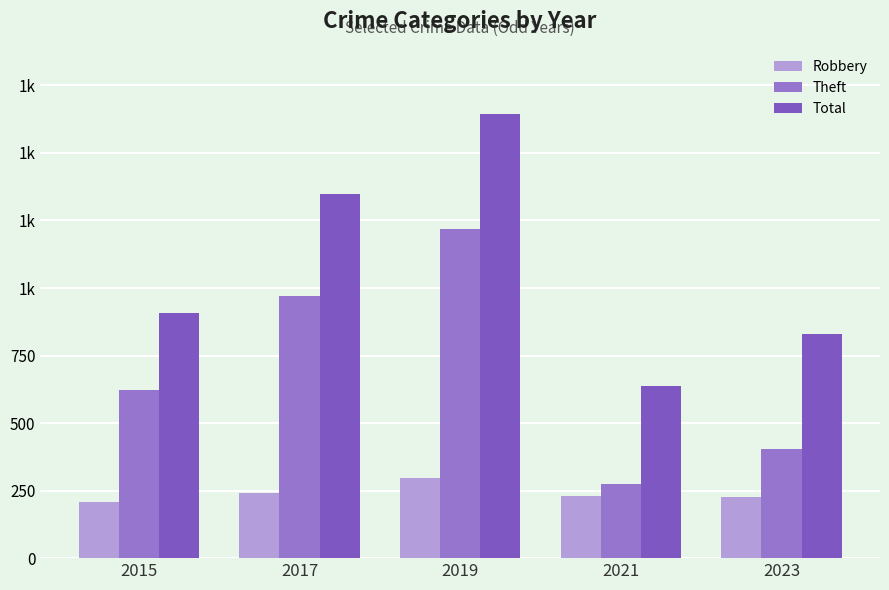

Where is Theft nearest to the value 747?

2015